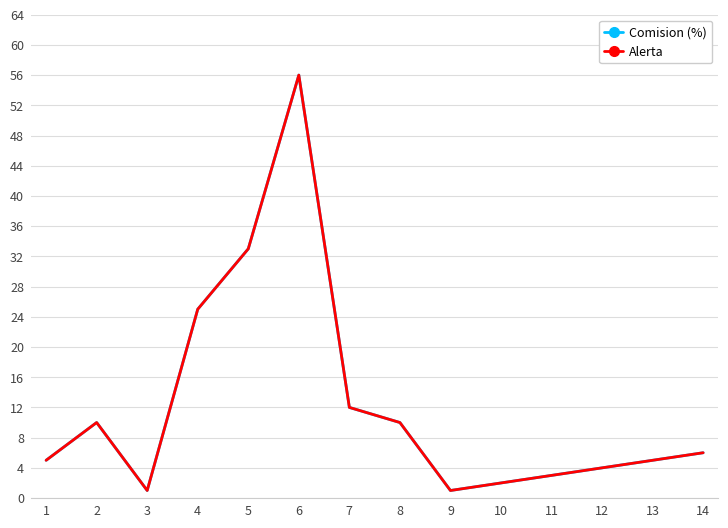

Which category has the highest value across all series?

6